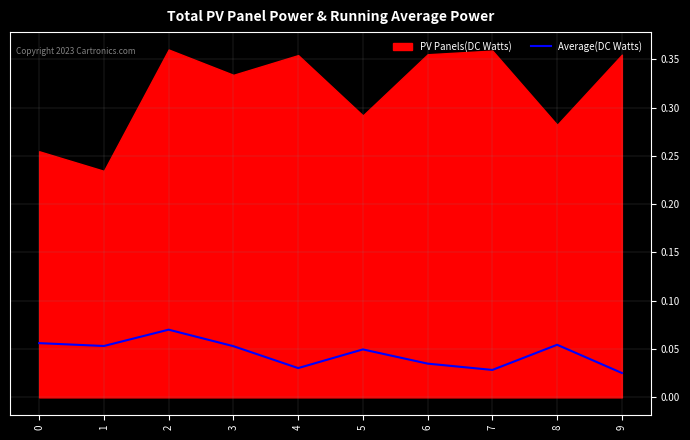

What is the sum of all values?

0.5